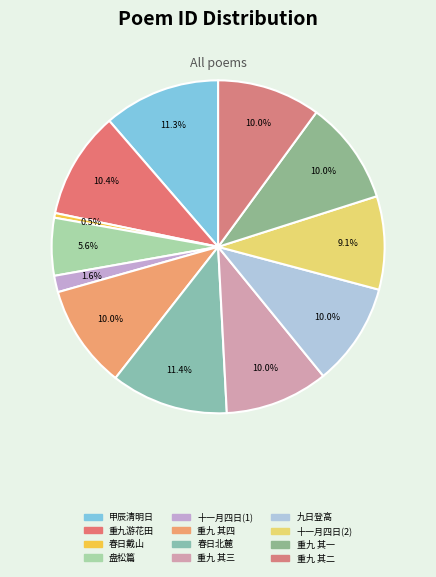

How many segments does this pie chart have?

12